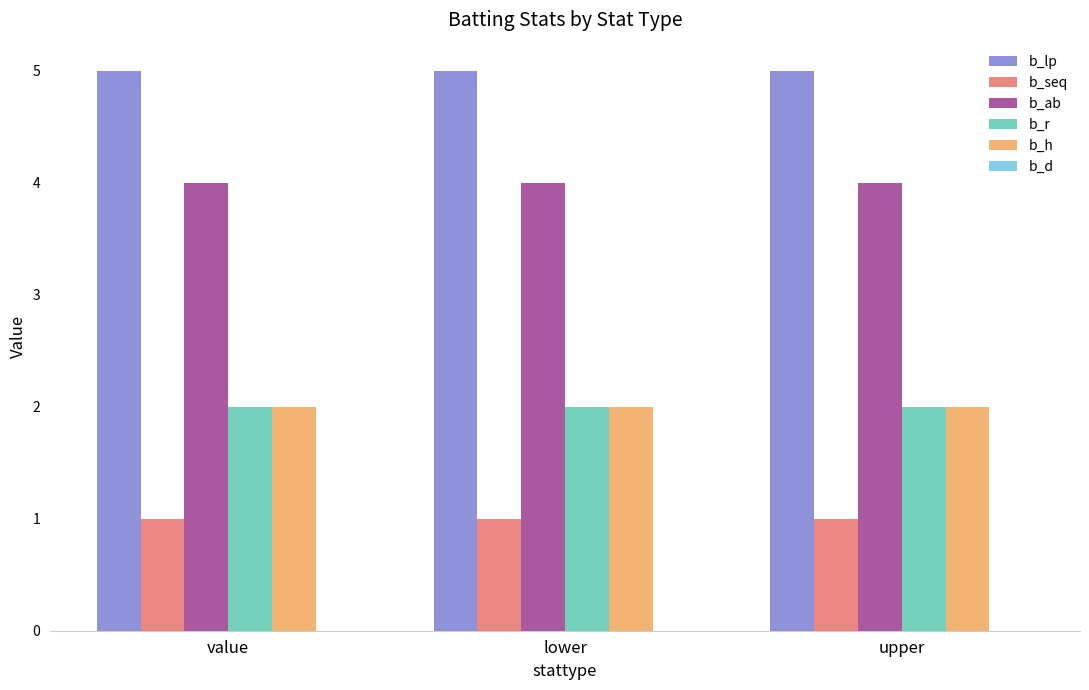

How many bars are there in each group?

5